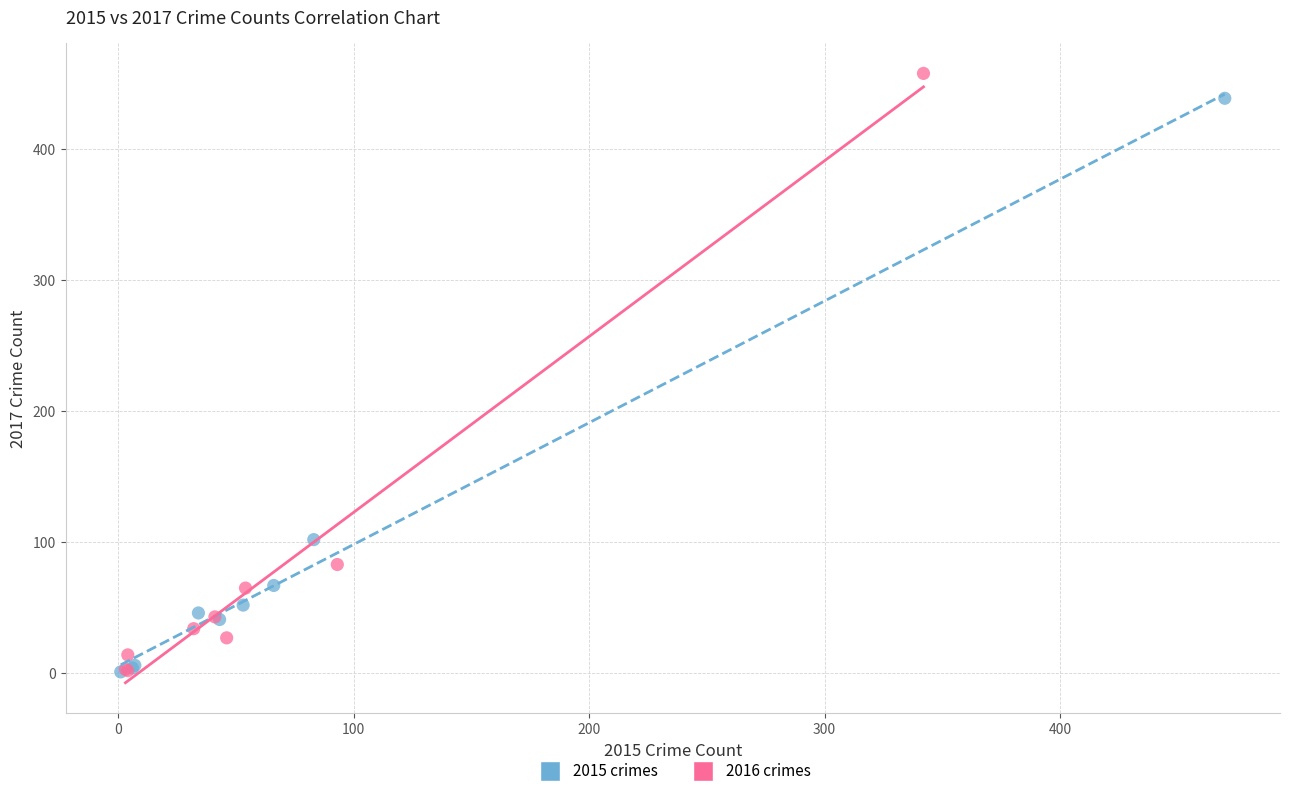

Which series has the widest spread of Y values?

2016 crimes